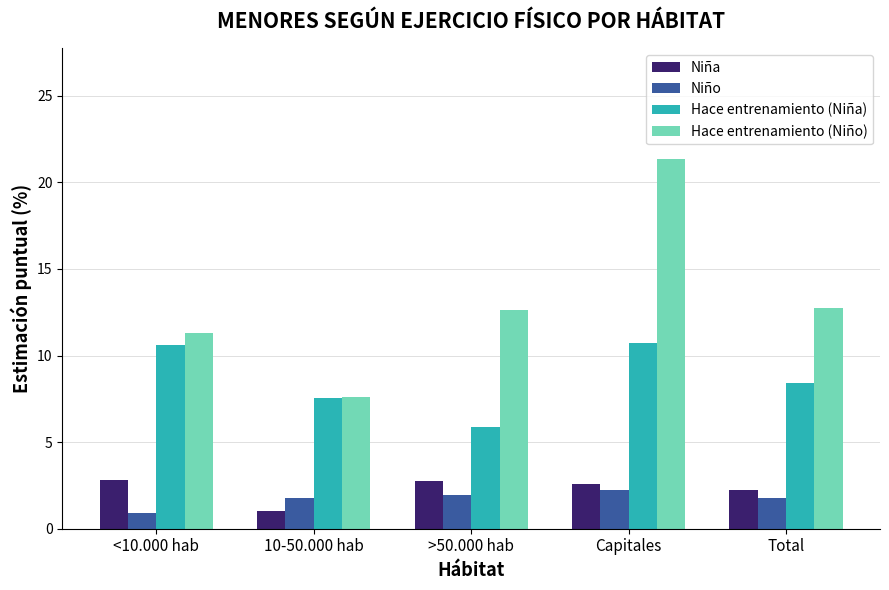

Which series has the largest range (max minus min)?

Hace entrenamiento (Niño)